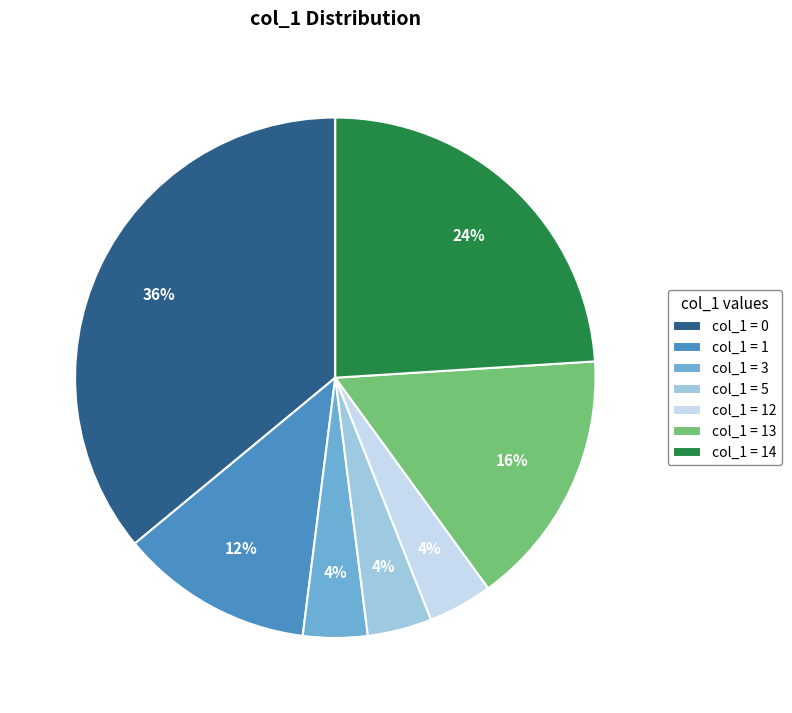

To the nearest percent, what is the average slice percentage?

14%